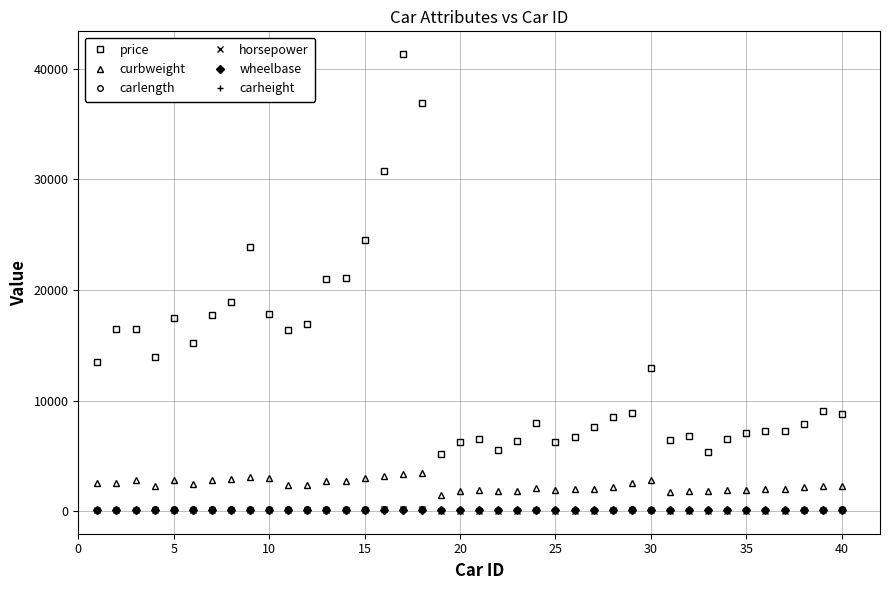

How many distinct data groups are displayed?

6